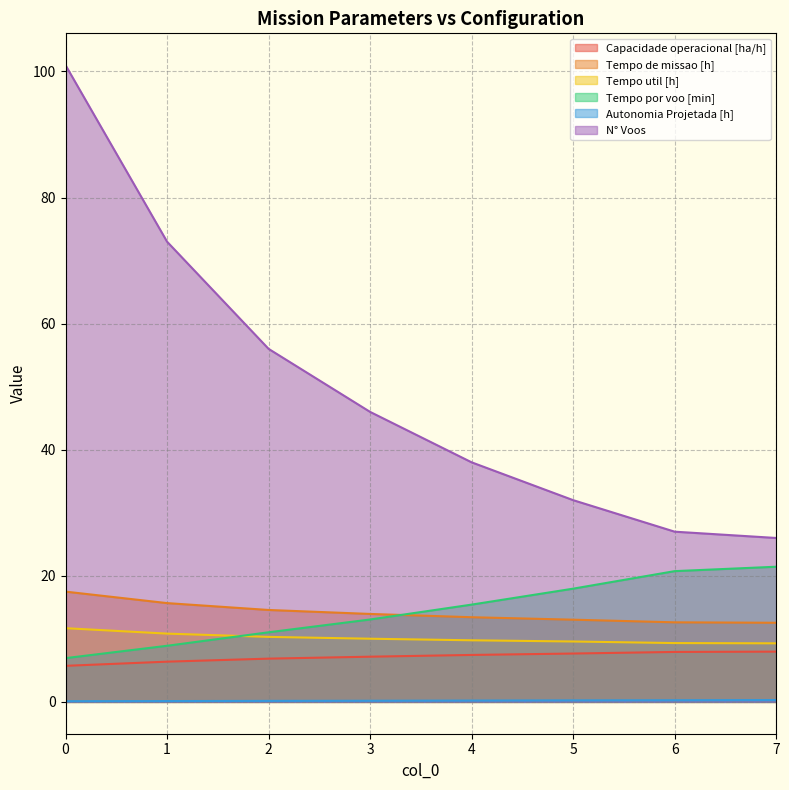

What is the approximate value of Tempo de missao [h] at 1?

15.7